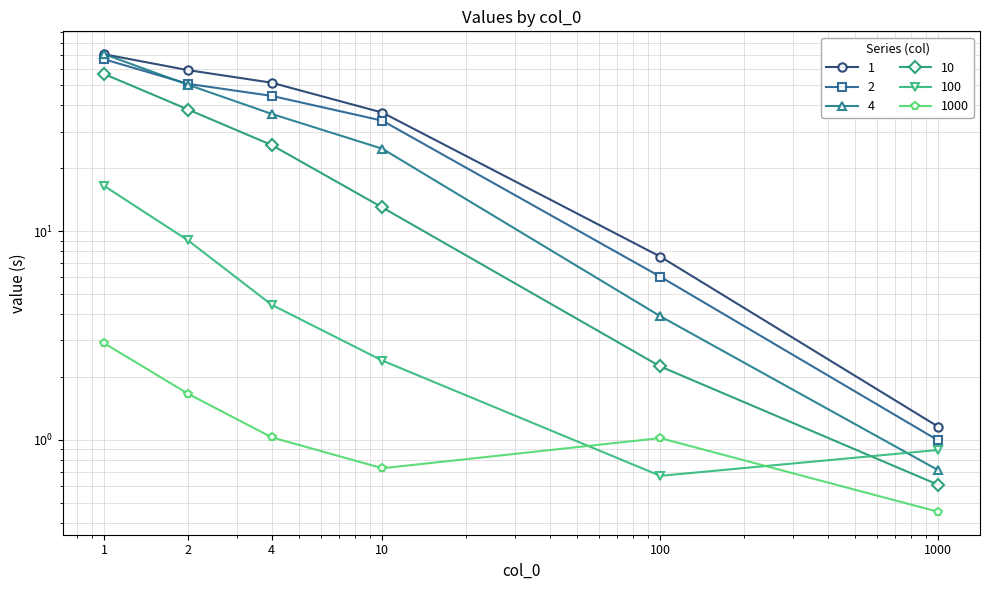

What is the total value across all series at 100?

21.4